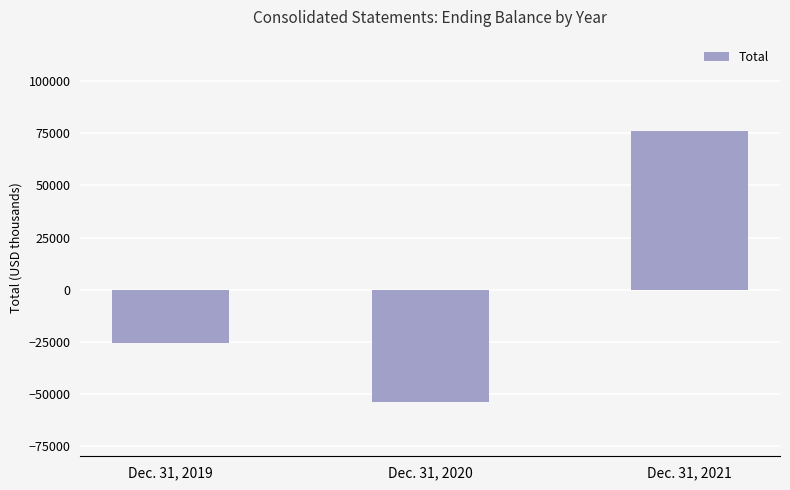

The value at Dec. 31, 2019 is -10692. True or false?

False